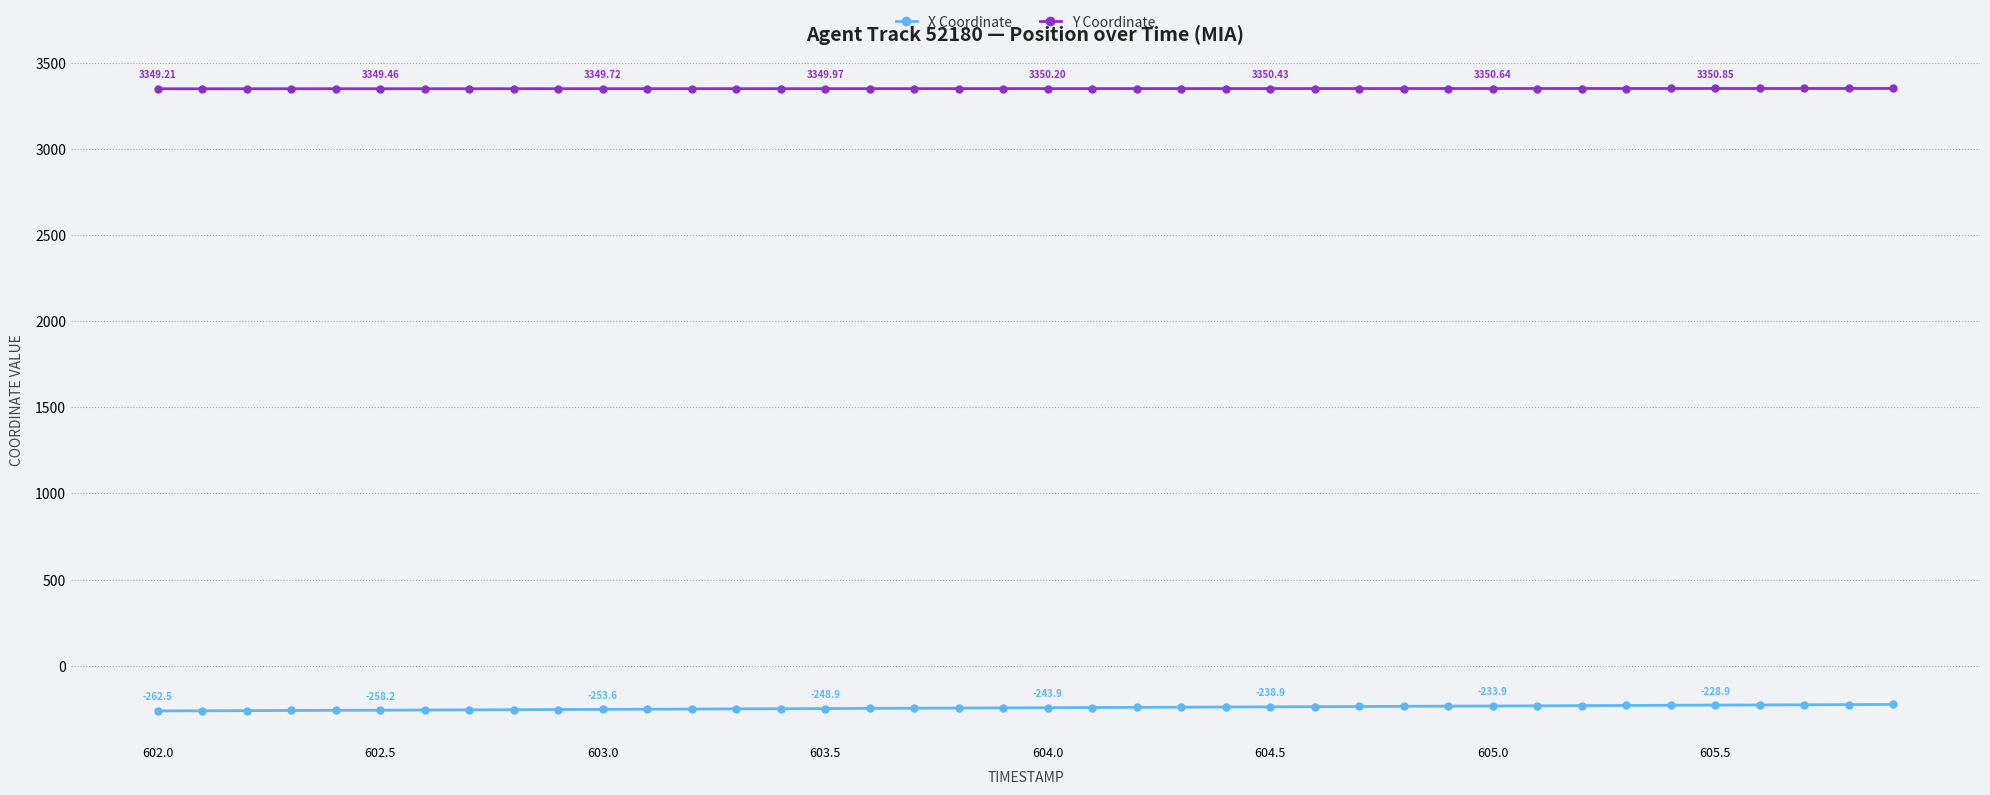

List the series in order of their peak value, highest first.

Y Coordinate, X Coordinate